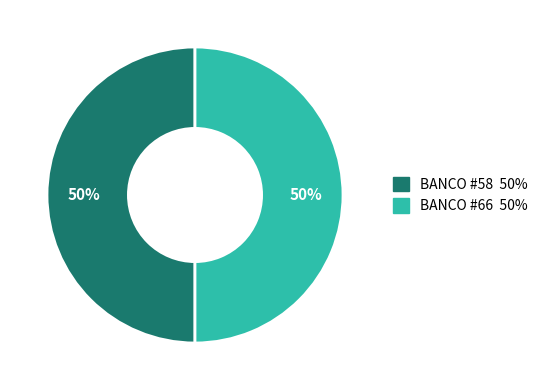

To the nearest percent, what is the average slice percentage?

50%